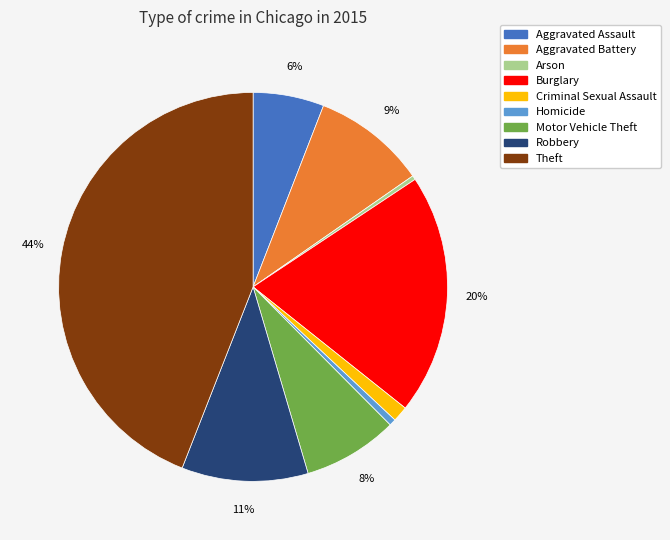

Which category has the biggest portion of the pie?

Theft